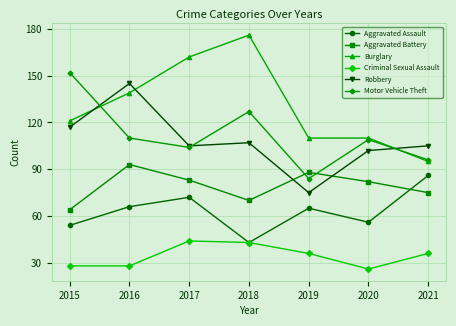

What is the value of the Aggravated Assault point at the 1st from the left?

54